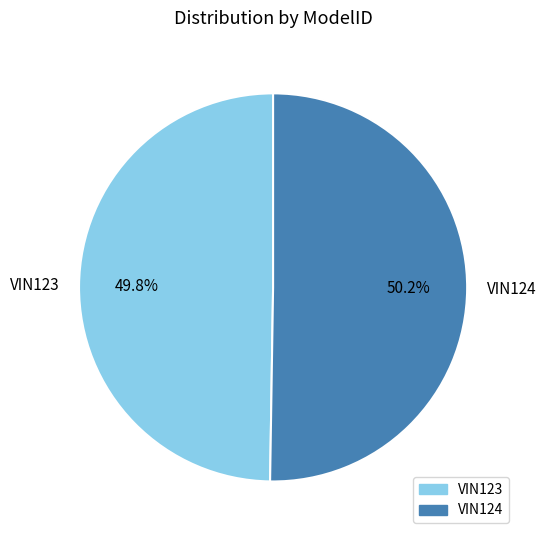

To the nearest percent, what percentage of the pie is VIN124?

50%